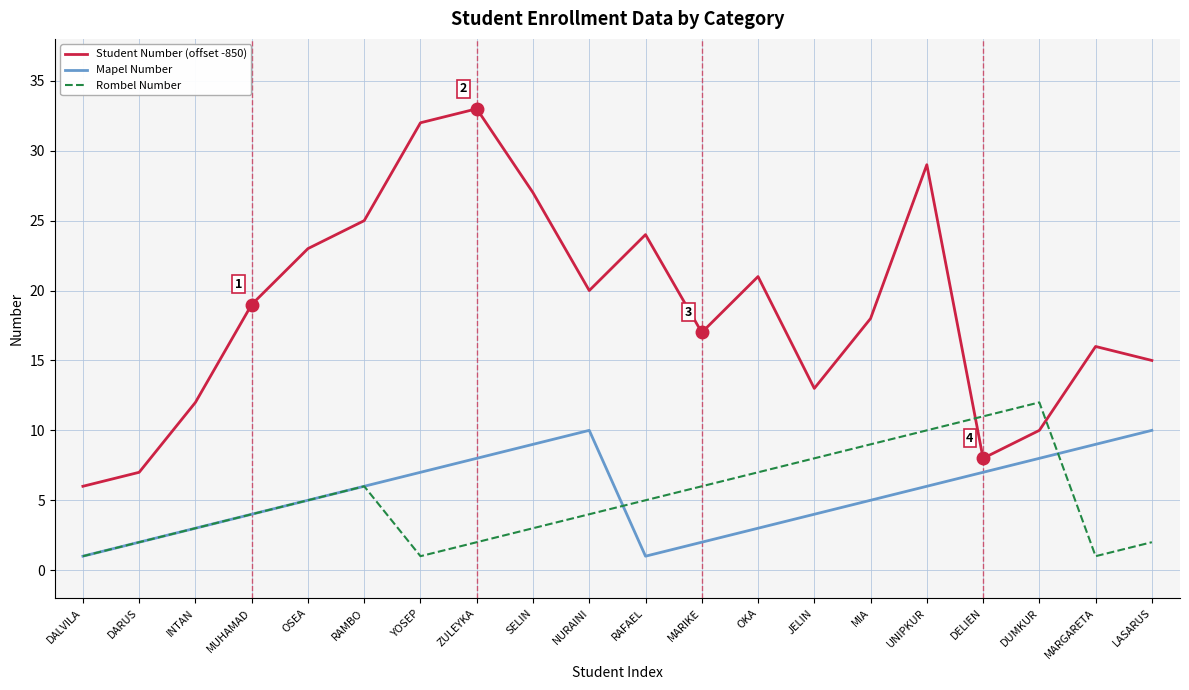

Reading left to right, transcribe all the data shown in this chart.

Student Number (offset -850): DALVILA=6	DARUS=7	INTAN=12	MUHAMAD=19	OSEA=23	RAMBO=25	YOSEP=32	ZULEYKA=33	SELIN=27	NURAINI=20	RAFAEL=24	MARIKE=17	OKA=21	JELIN=13	MIA=18	UNIPKUR=29	DELIEN=8	DUMKUR=10	MARGARETA=16	LASARUS=15
Mapel Number: DALVILA=1	DARUS=2	INTAN=3	MUHAMAD=4	OSEA=5	RAMBO=6	YOSEP=7	ZULEYKA=8	SELIN=9	NURAINI=10	RAFAEL=1	MARIKE=2	OKA=3	JELIN=4	MIA=5	UNIPKUR=6	DELIEN=7	DUMKUR=8	MARGARETA=9	LASARUS=10
Rombel Number: DALVILA=1	DARUS=2	INTAN=3	MUHAMAD=4	OSEA=5	RAMBO=6	YOSEP=1	ZULEYKA=2	SELIN=3	NURAINI=4	RAFAEL=5	MARIKE=6	OKA=7	JELIN=8	MIA=9	UNIPKUR=10	DELIEN=11	DUMKUR=12	MARGARETA=1	LASARUS=2